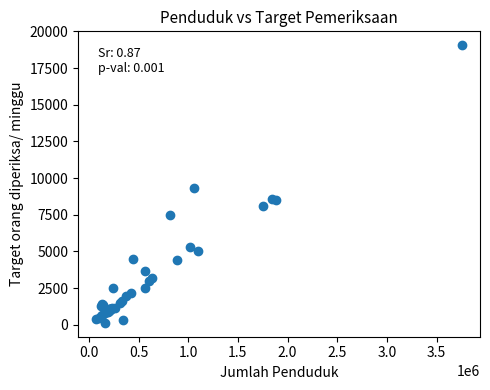

What Y value in the scatter plot is closest to 9593?

9303